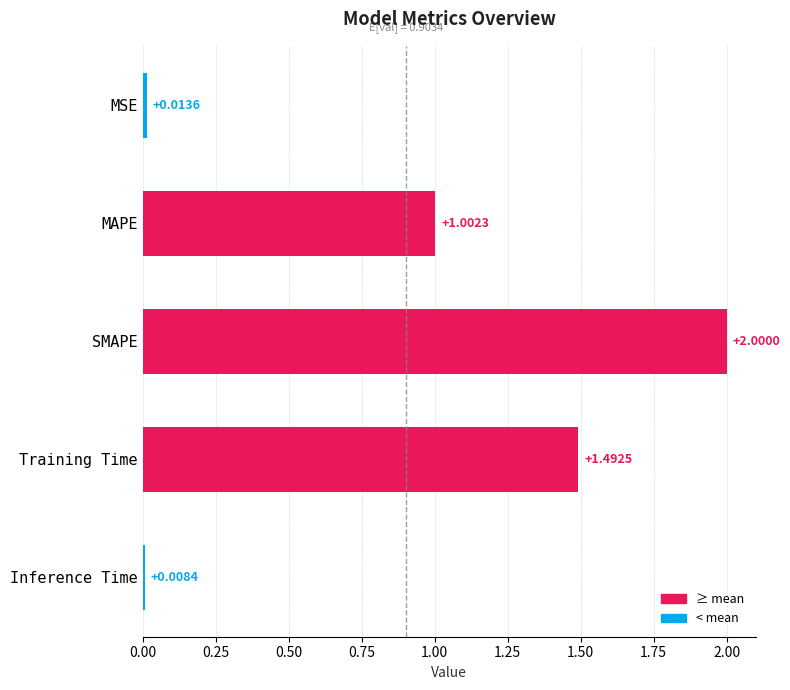

What is the label of the 2nd bar from the bottom?

Training Time